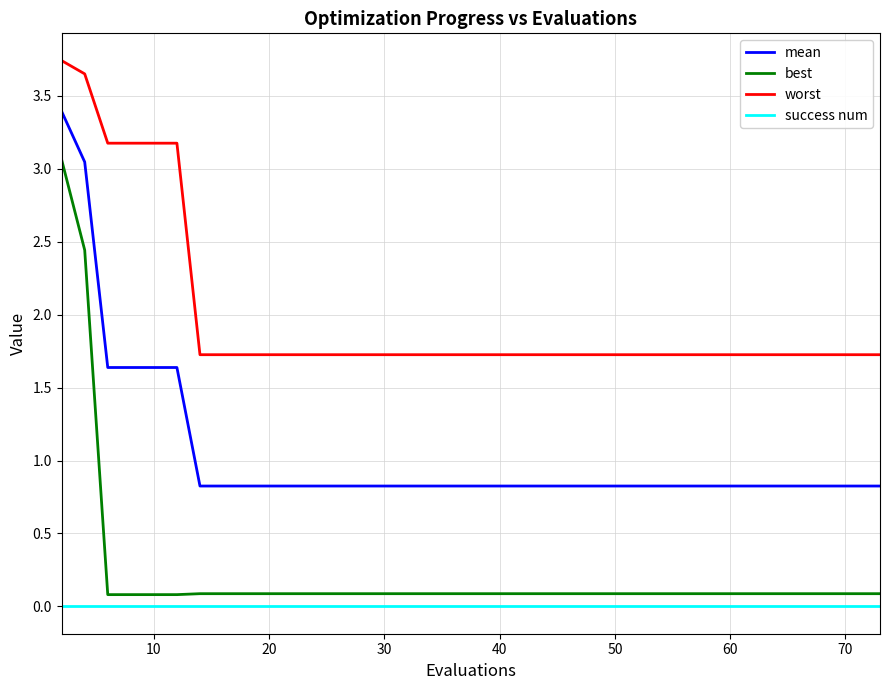

List the series in order of their peak value, highest first.

worst, mean, best, success num